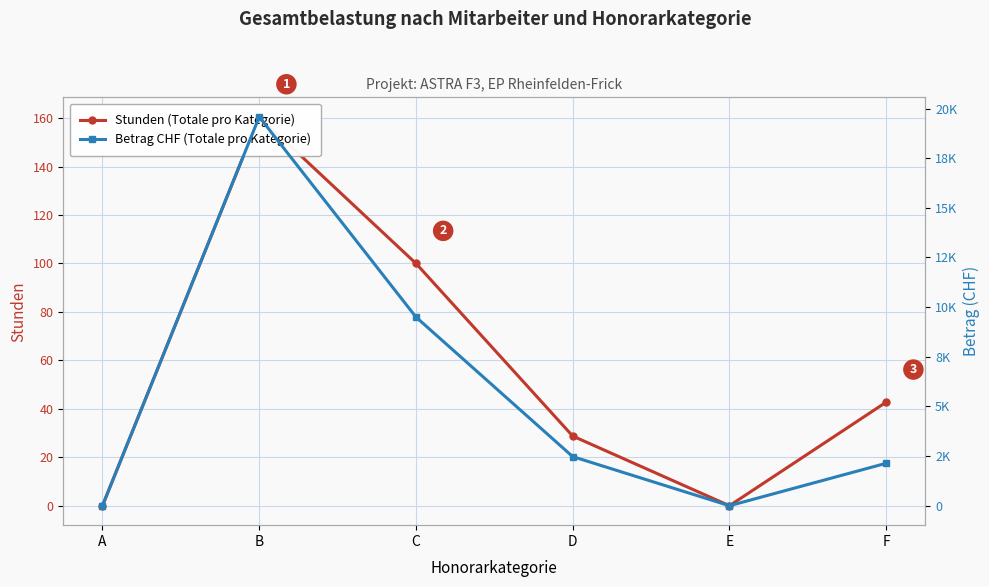

True or false: Betrag (CHF) and Stunden intersect in this chart.

False